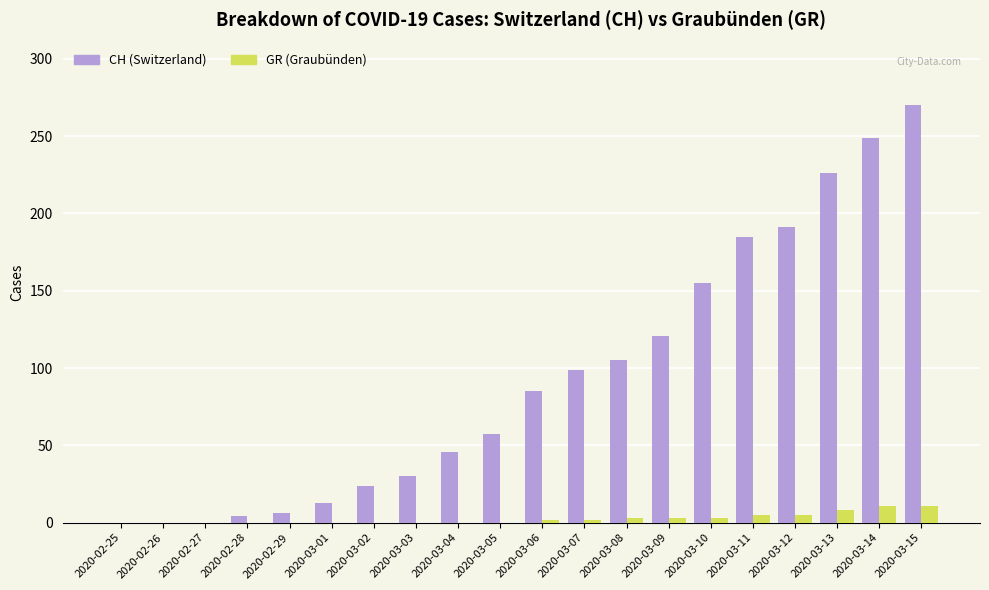

At which category is the sum across all series the highest?

2020-03-15